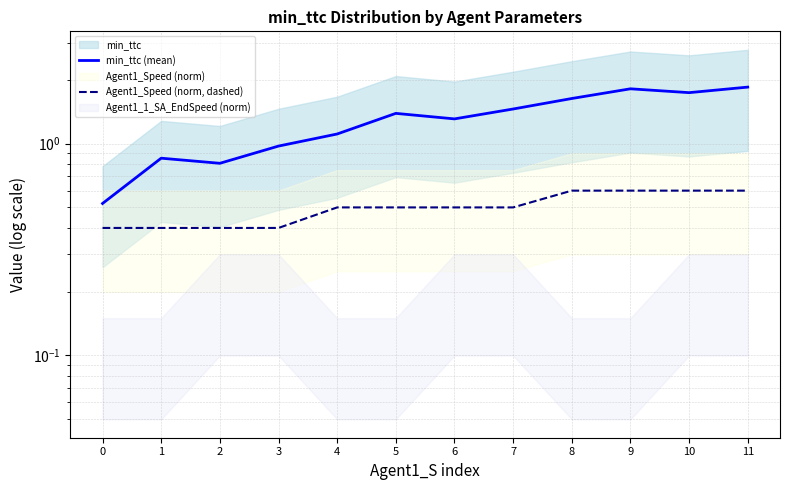

True or false: Agent1_Speed (norm, dashed) has a value of 0.3 at 4.

False